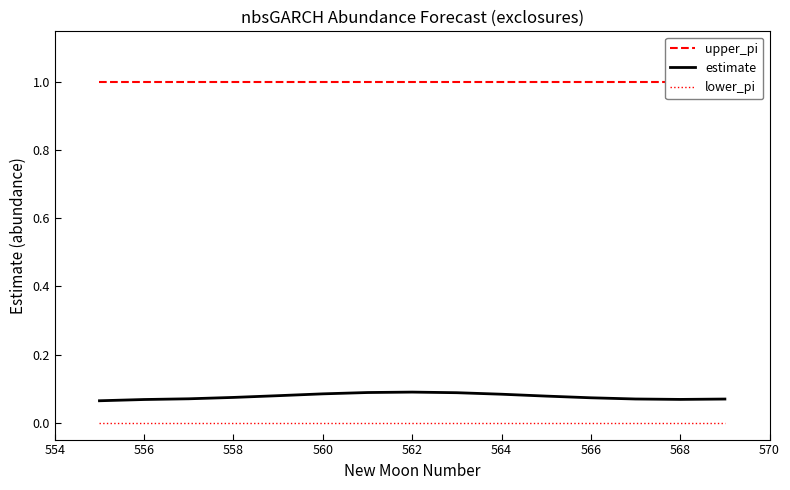

Is it true that lower_pi equals 0.0 at 568?

True